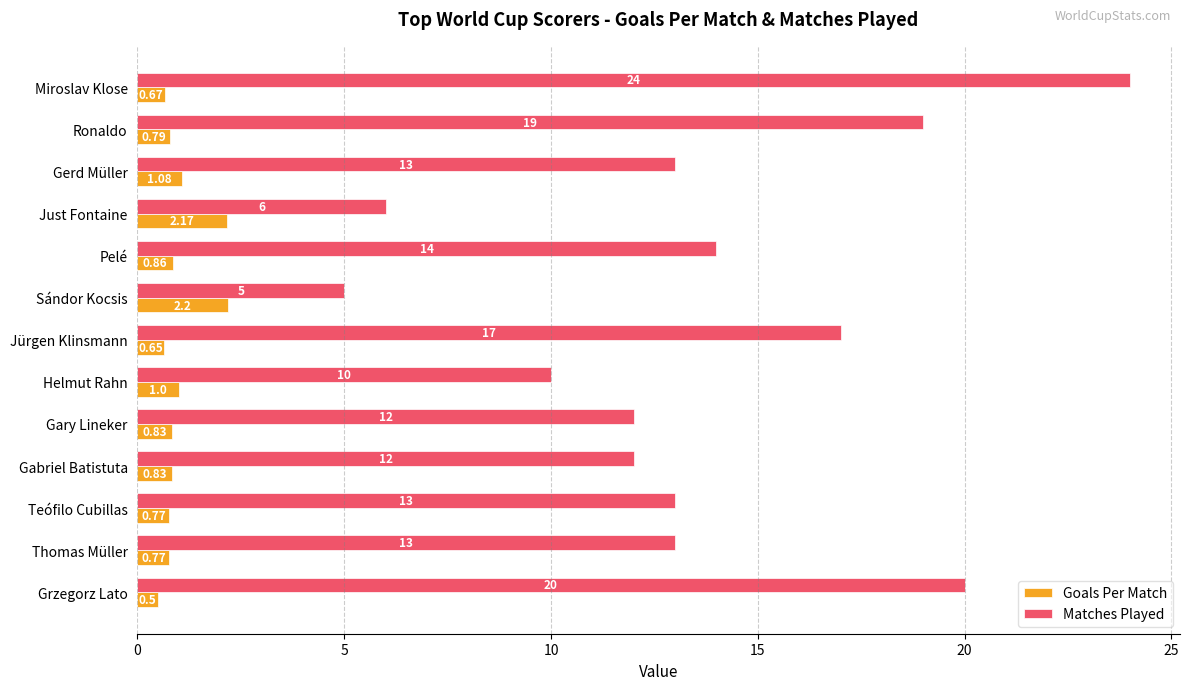

Rank the series at Pelé from highest to lowest value.

Matches Played, Goals Per Match